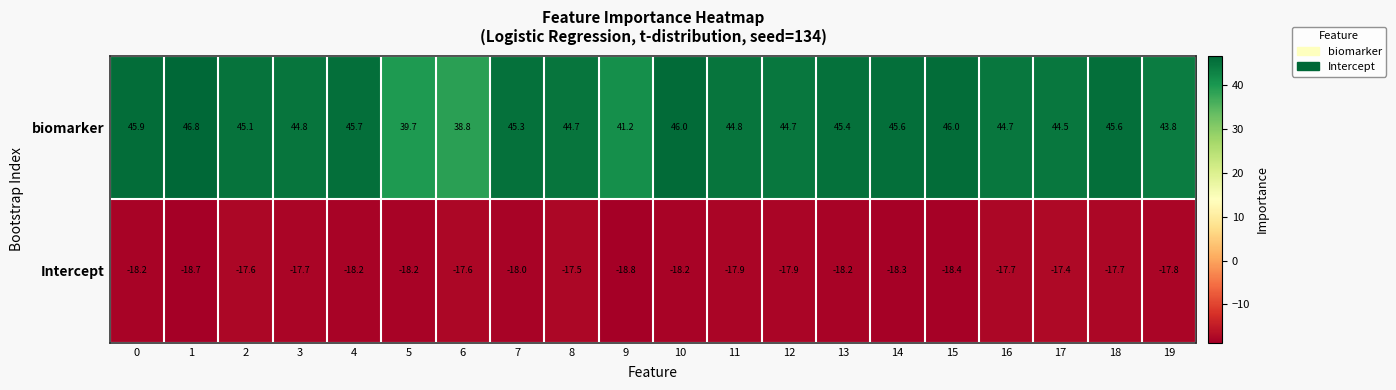

True or false: biomarker has a value of 14.3 at 9.

False